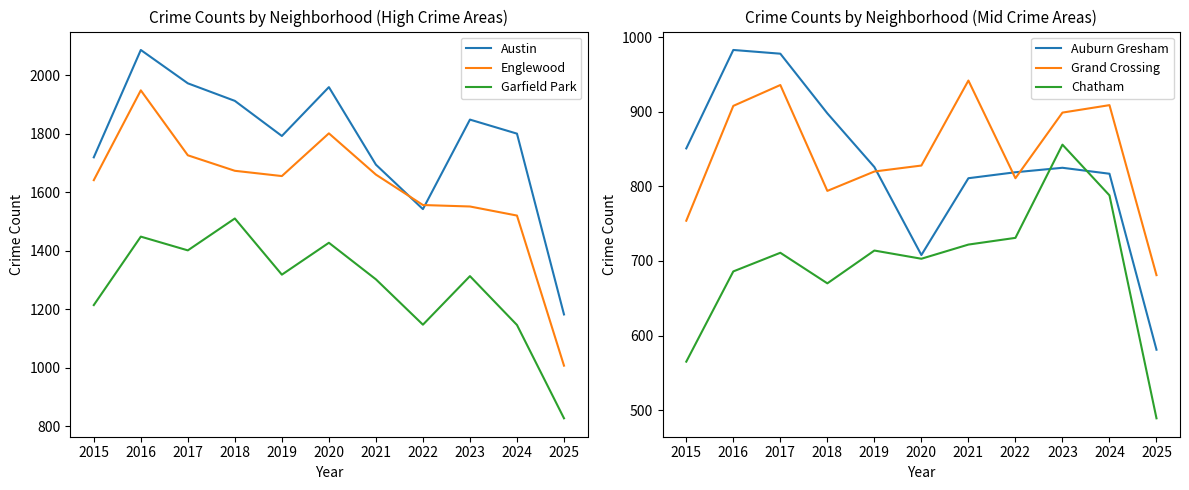

Which category has the lowest value across all series?

2025